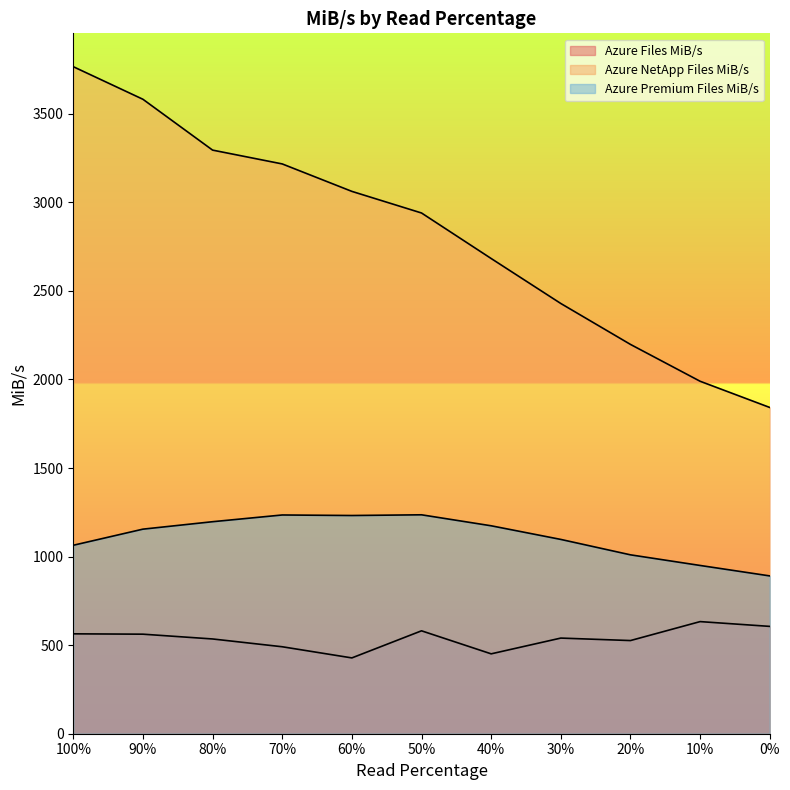

What is the label of the 8th point from the right?

70%